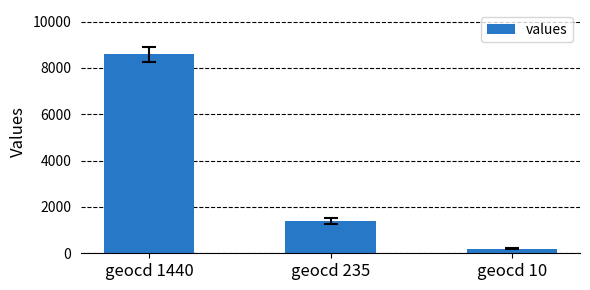

What is the average value?

3400